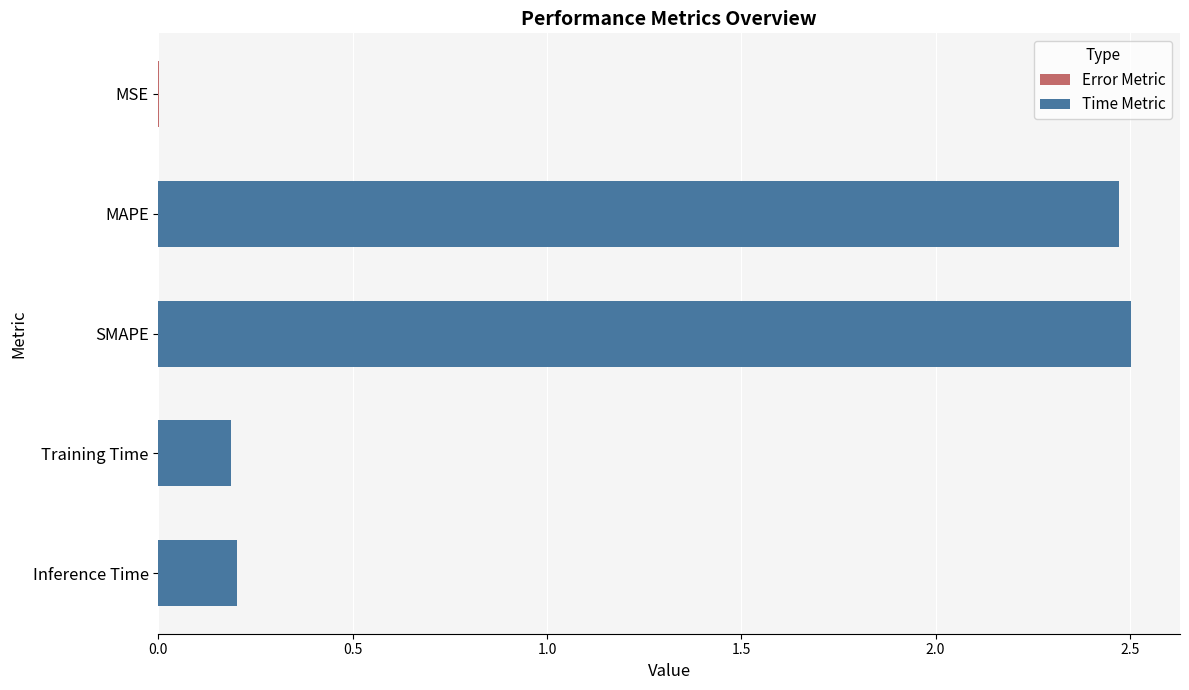

Between MSE and Training Time, which is larger?

Training Time